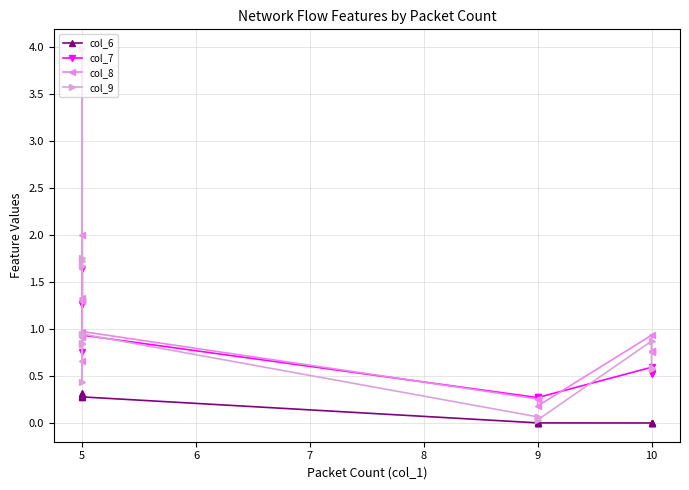

Count the number of categories in the chart.

16